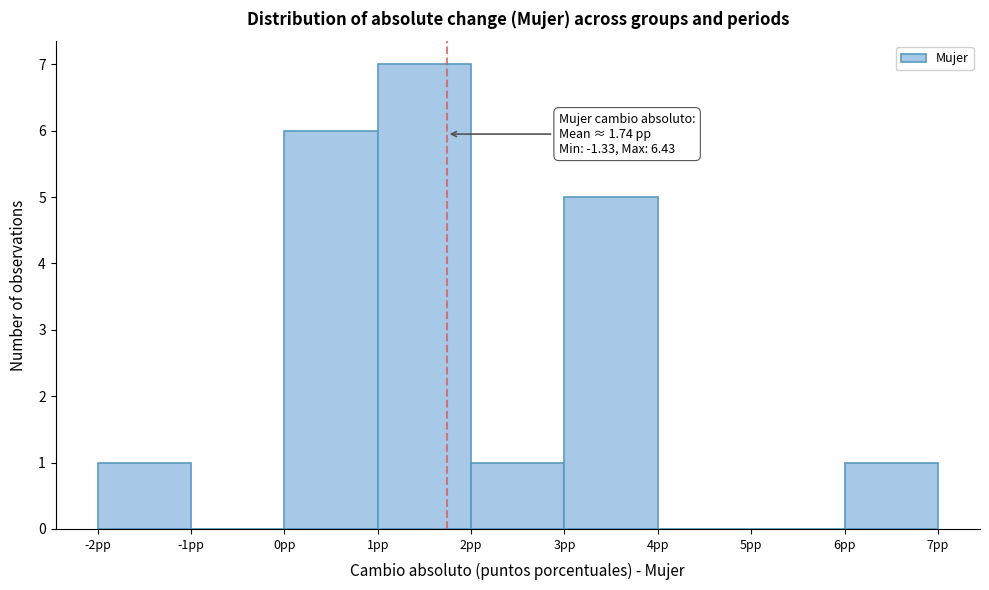

Over which range of the x-axis is the bar tallest?

1 to 2